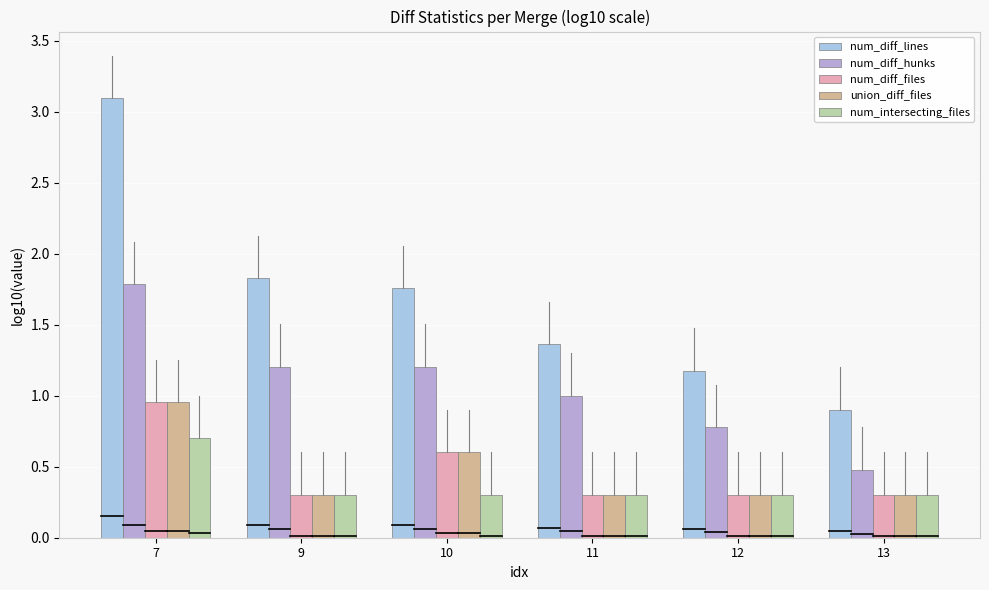

Are the bars horizontal?

No